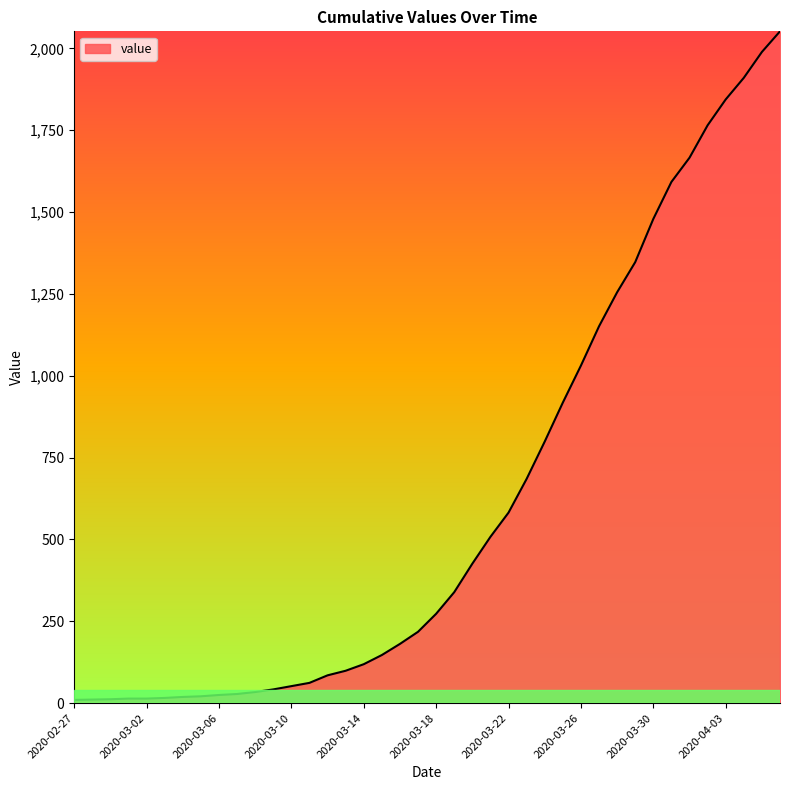

What is the difference between the maximum and minimum values?

2042